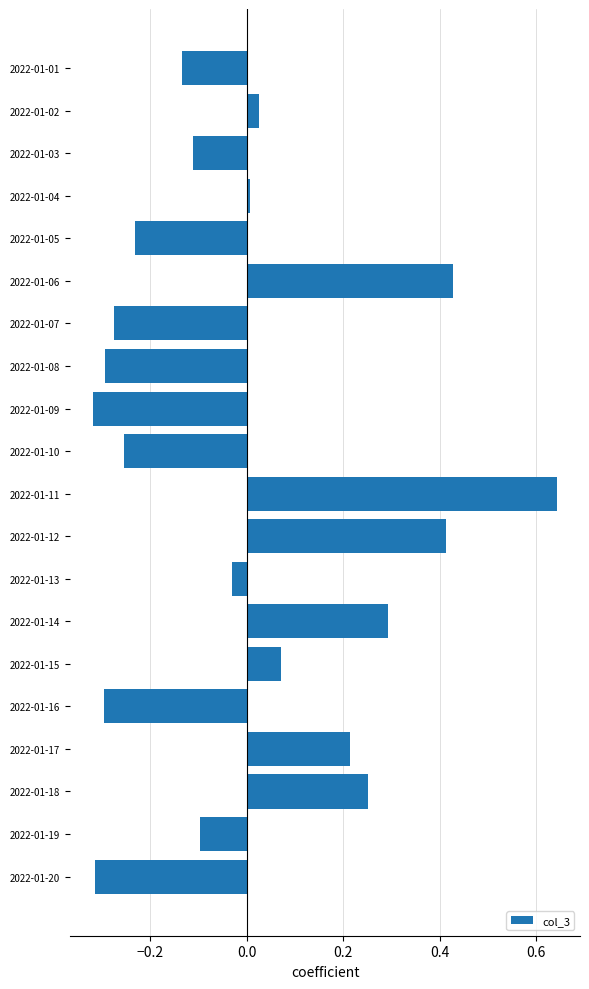

What is the change in value from 2022-01-02 to 2022-01-18?

+0.2